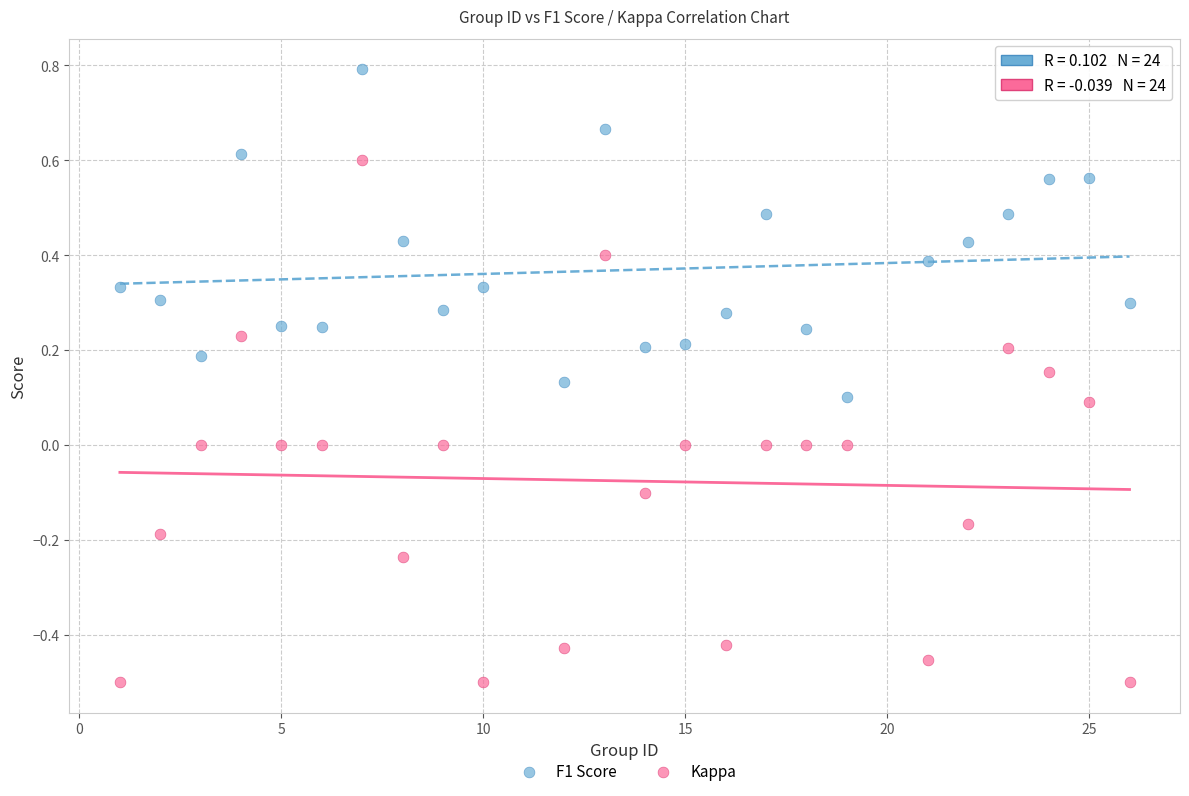

Which series has the widest spread of Y values?

Kappa